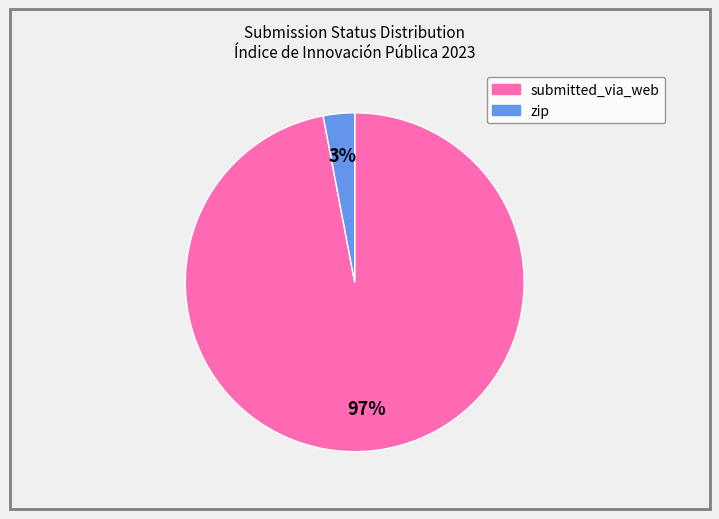

To the nearest percent, what portion does submitted_via_web represent?

97%